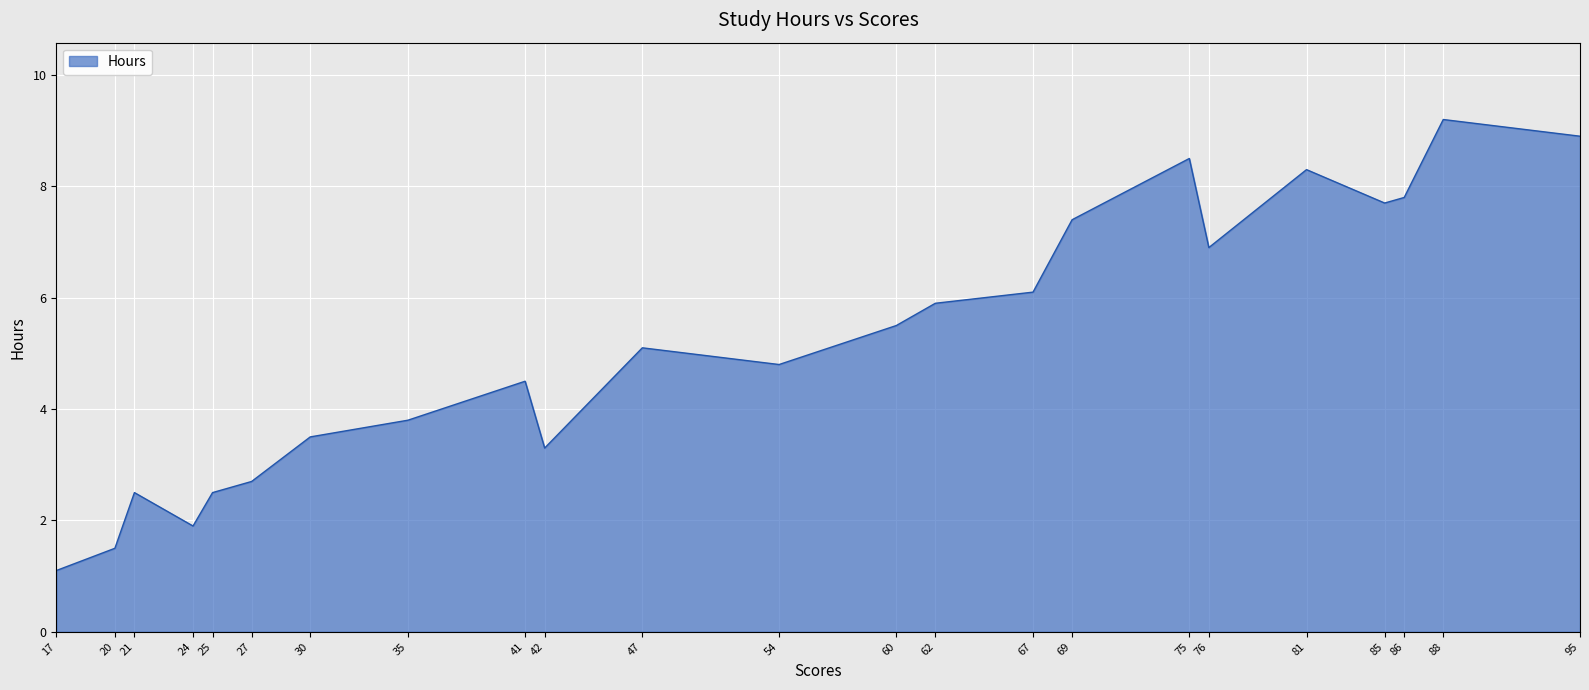

Where is the data nearest to the value 5?

47